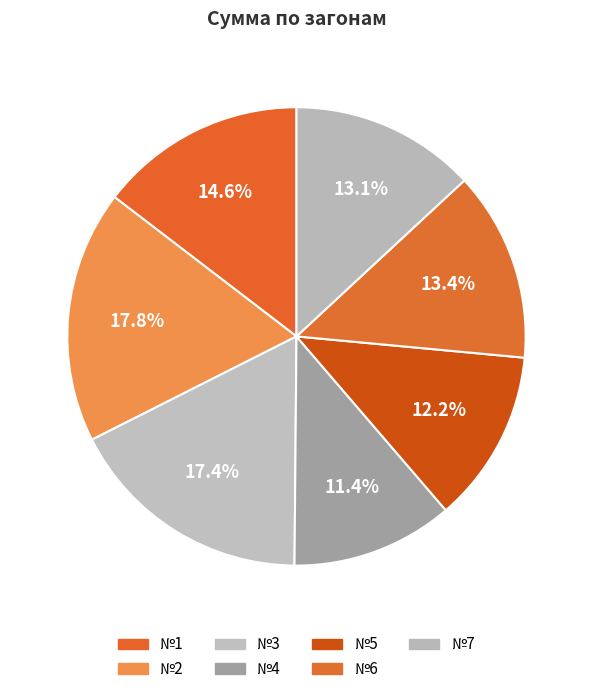

What percentage is the №2 slice, to the nearest percent?

18%